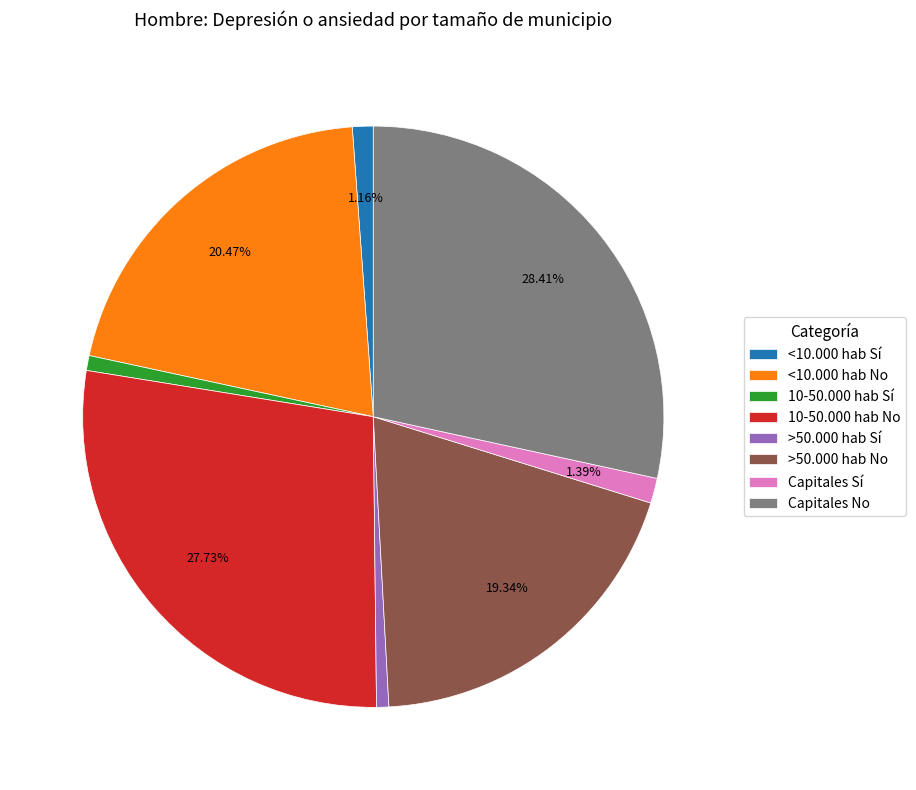

Which category has the biggest portion of the pie?

Capitales No